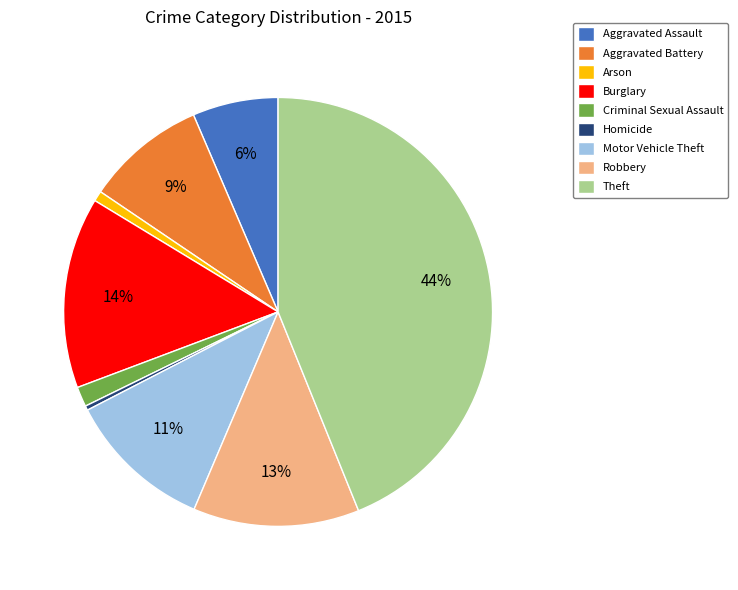

Which has a higher value, Arson or Aggravated Battery?

Aggravated Battery